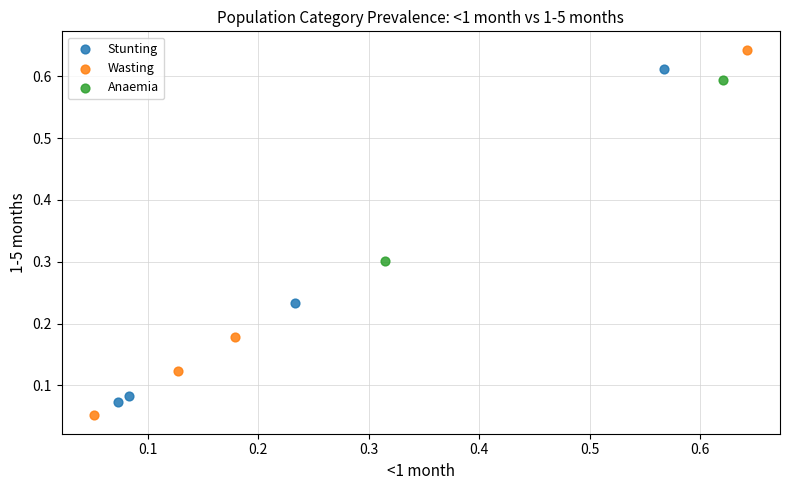

What are all the series names shown in the legend?

Stunting, Wasting, Anaemia